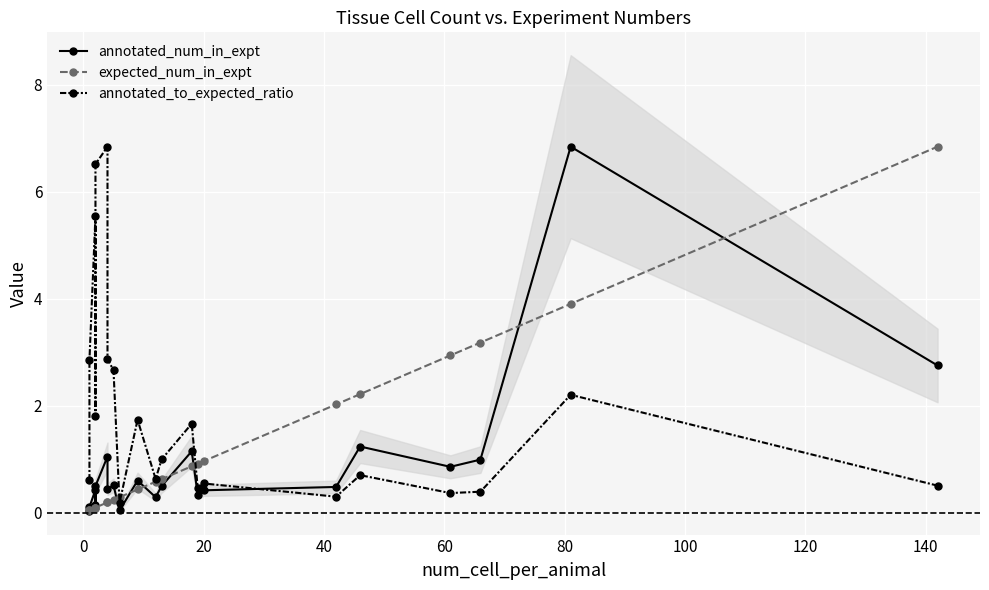

Is this an area chart (filled region under the line)?

No